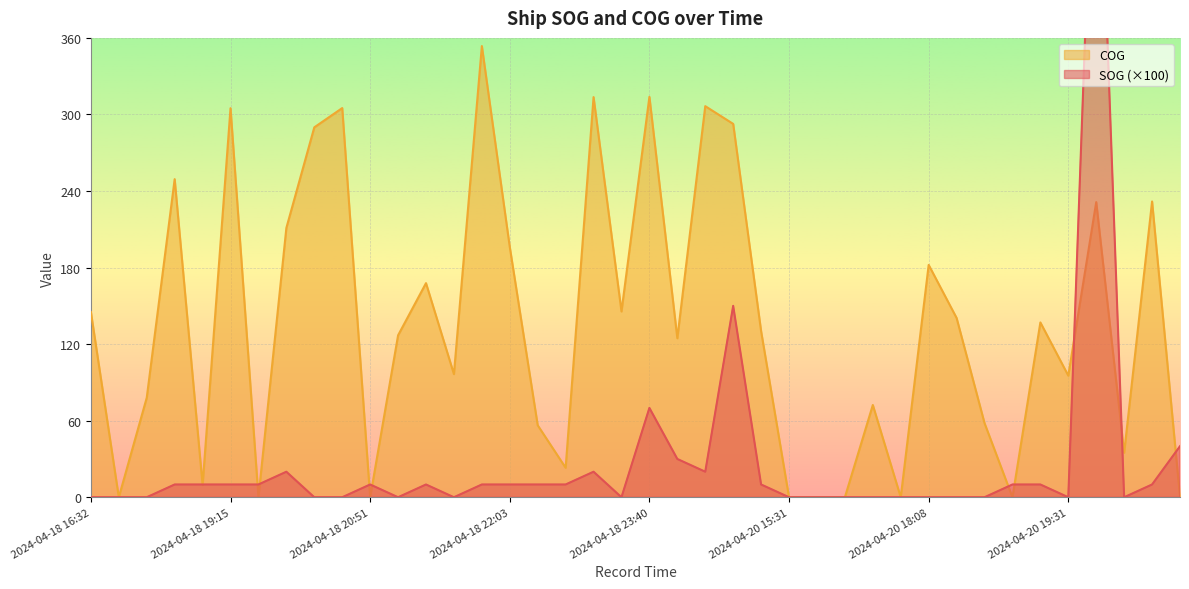

Rank the series by their average value, from lowest to highest.

SOG, COG